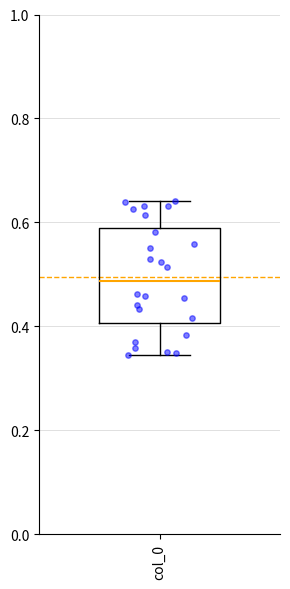

Read this box plot against the y-axis: the position of the median line, the range covered by the box, and the ends of both whiskers. The values are not printed on the chart, so give them approximately, as read against the axis.

median 0.48, box 0.40 to 0.58, whiskers 0.34 to 0.64